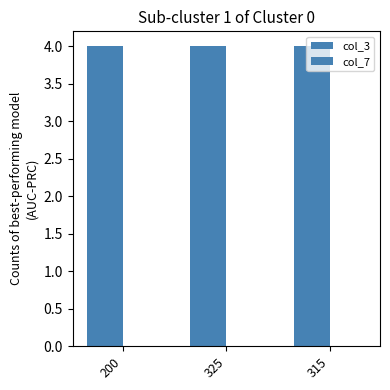

Reading right to left, list all the values displayed in this chart.

col_3: 315=4	325=4	200=4
col_7: 315=0	325=0	200=0